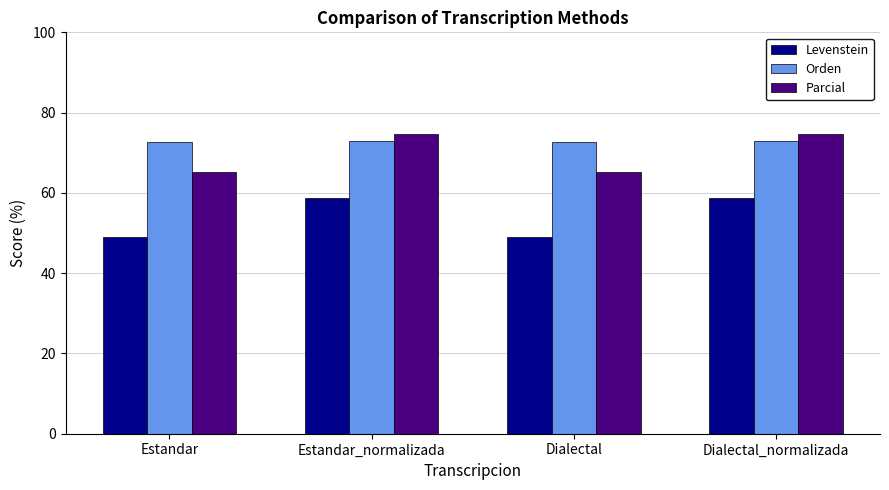

What is the total value across all series at Estandar_normalizada?

206.4